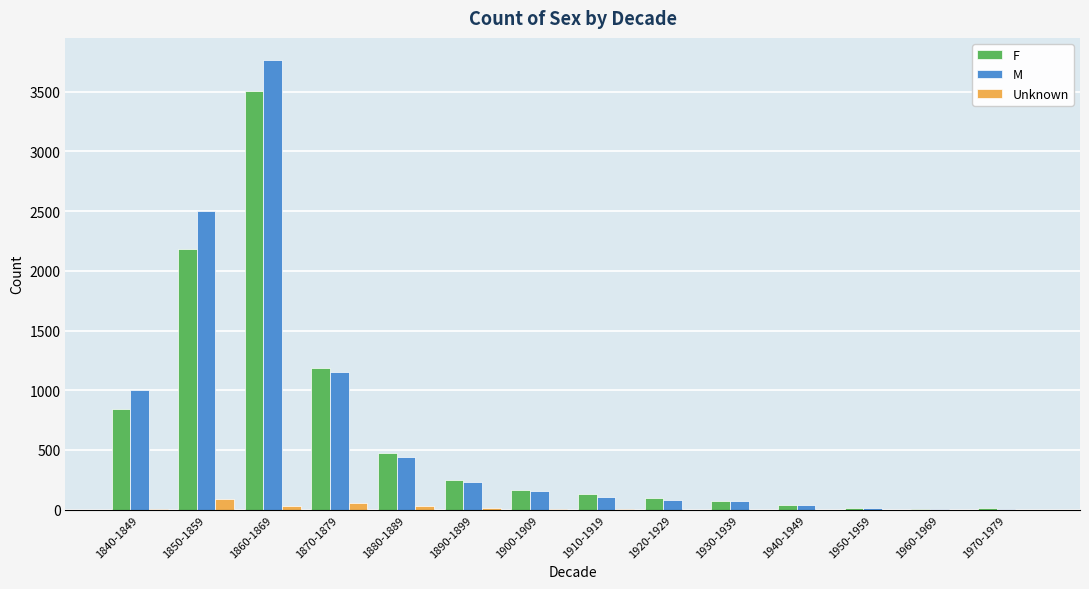

Count the number of categories in the chart.

14